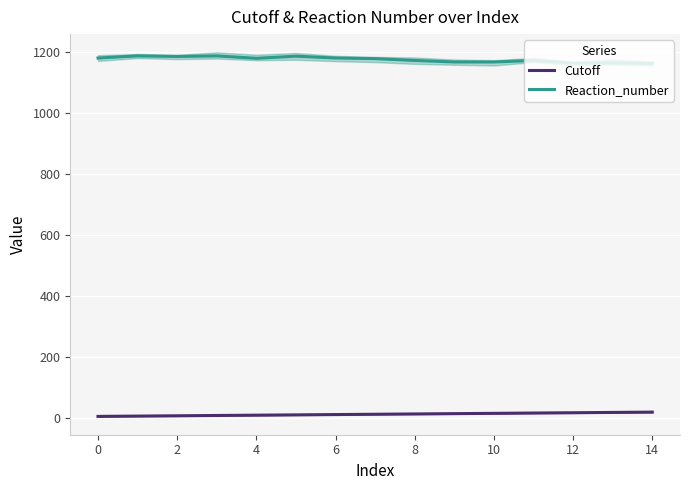

What is the value of the Cutoff point at the 14th from the left?

18